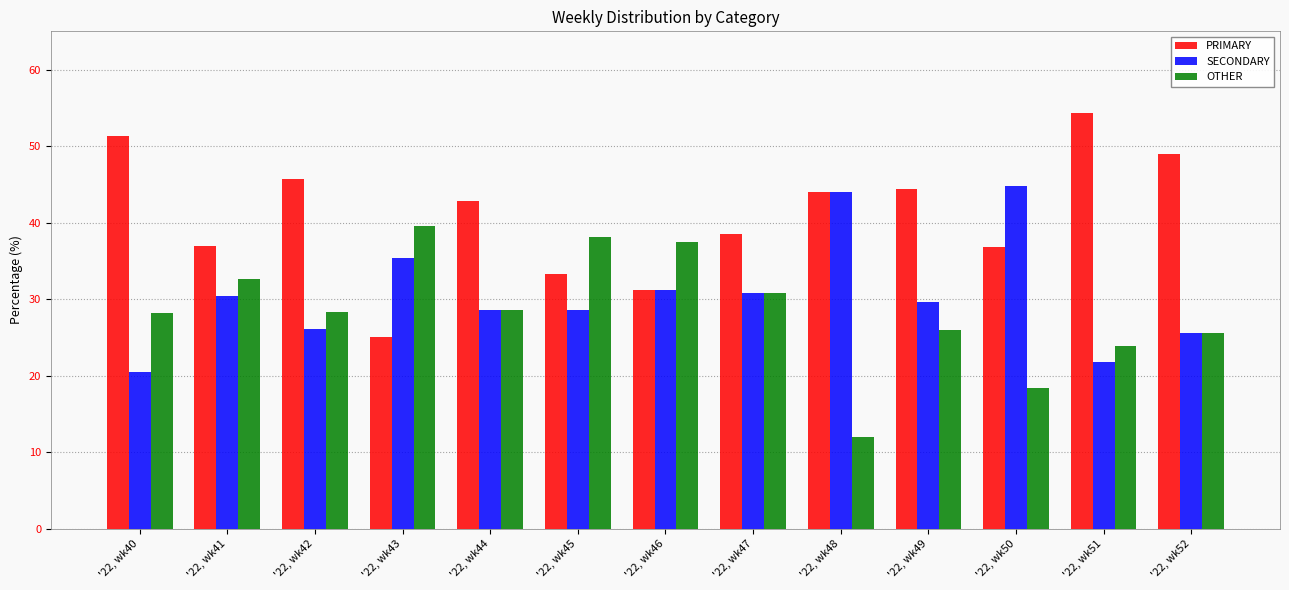

What is the greatest value displayed?

54.3